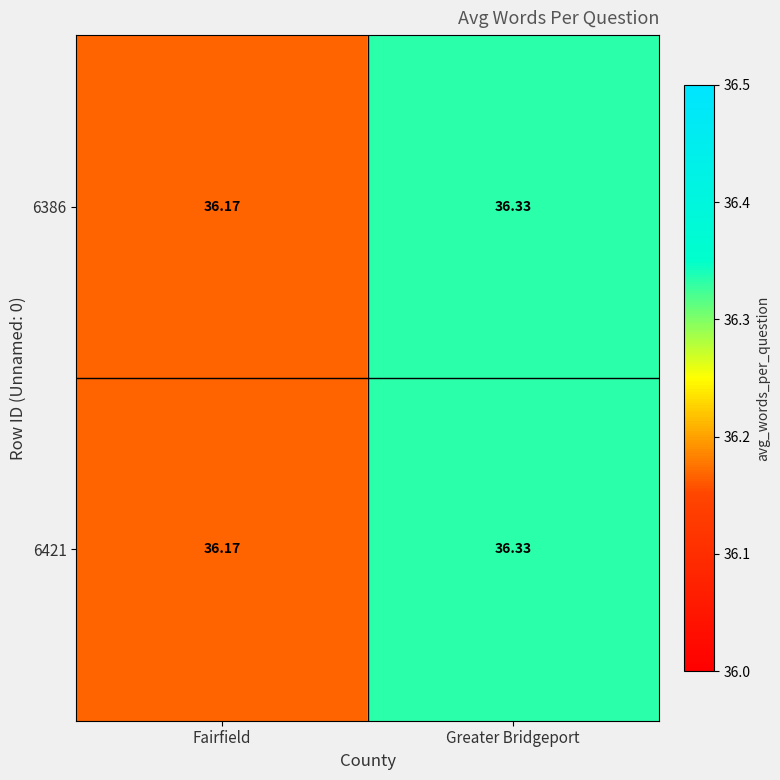

At which category is the sum across all series the highest?

Greater Bridgeport